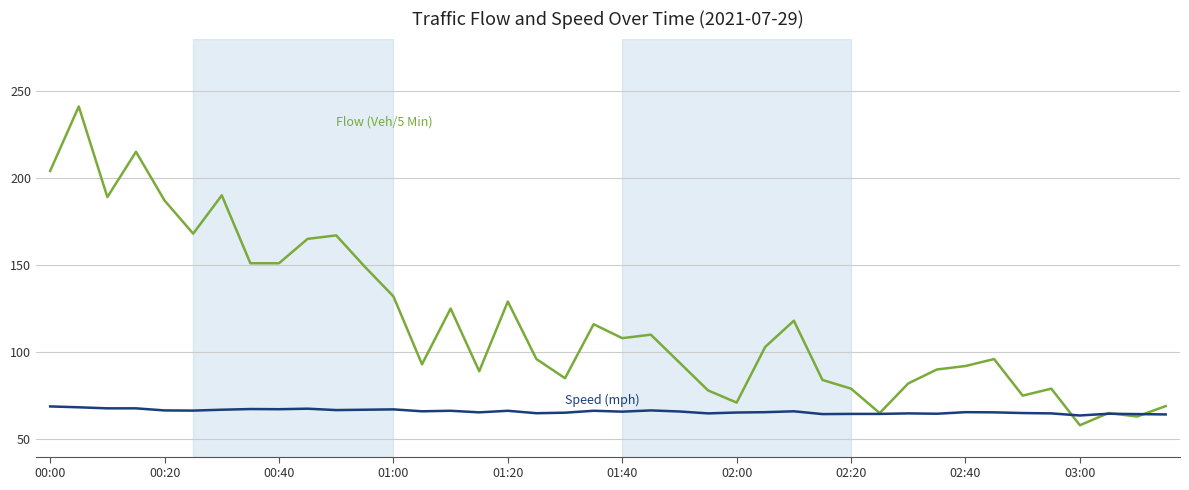

What is the maximum value shown in the chart?

241.0